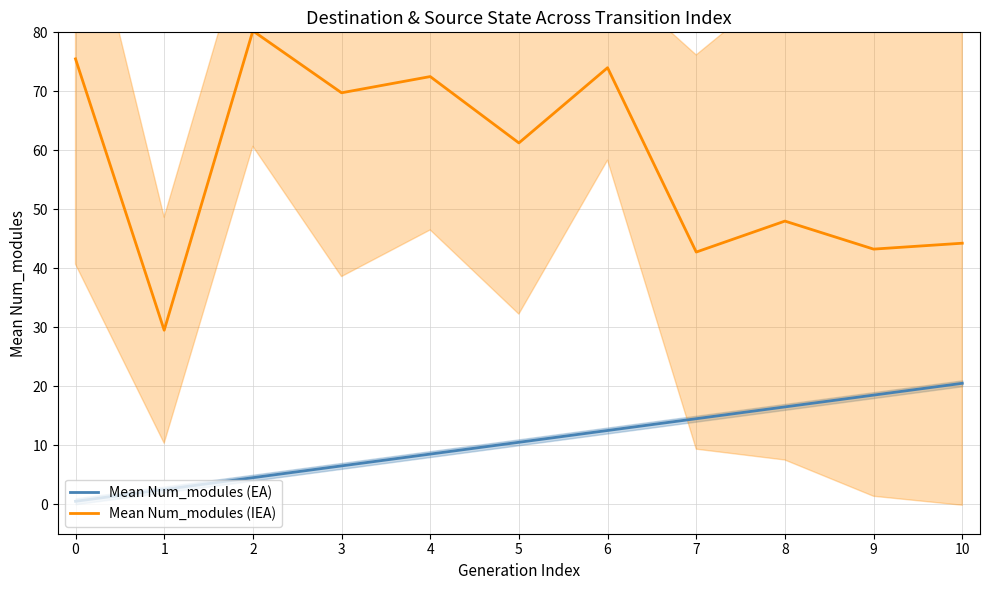

How many categories are shown in the chart?

11